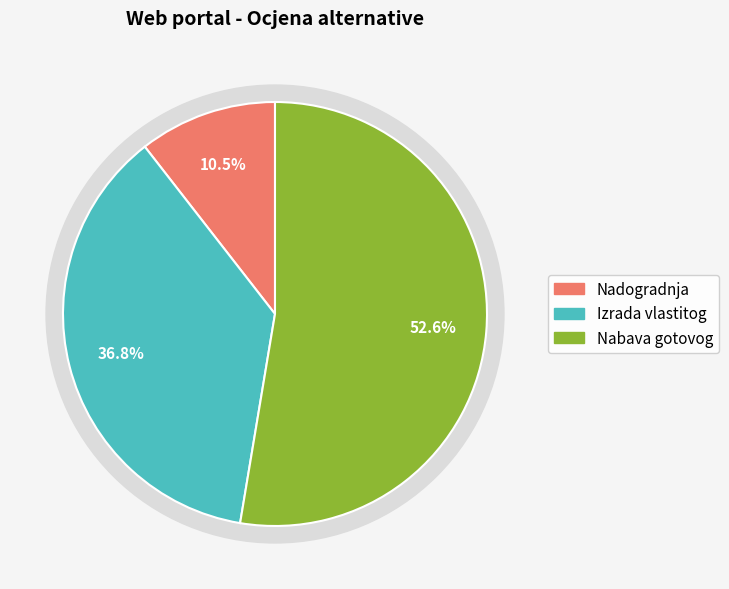

What percentage is the Nadogradnja slice, to the nearest percent?

11%